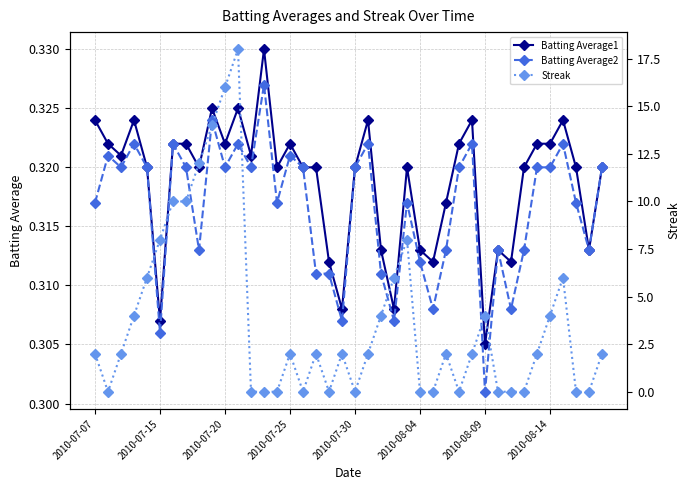

How many distinct data groups are displayed?

3